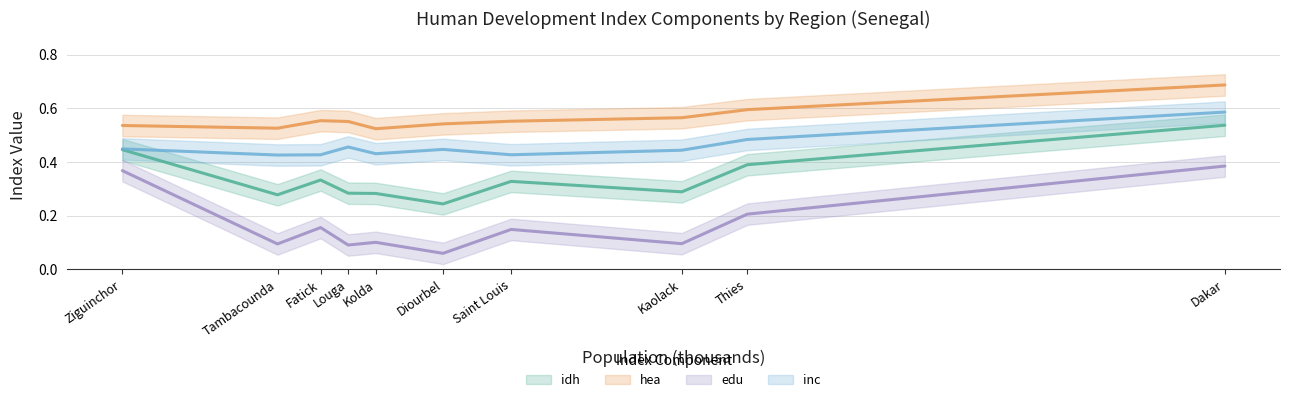

Which category has the highest value across all series?

Dakar